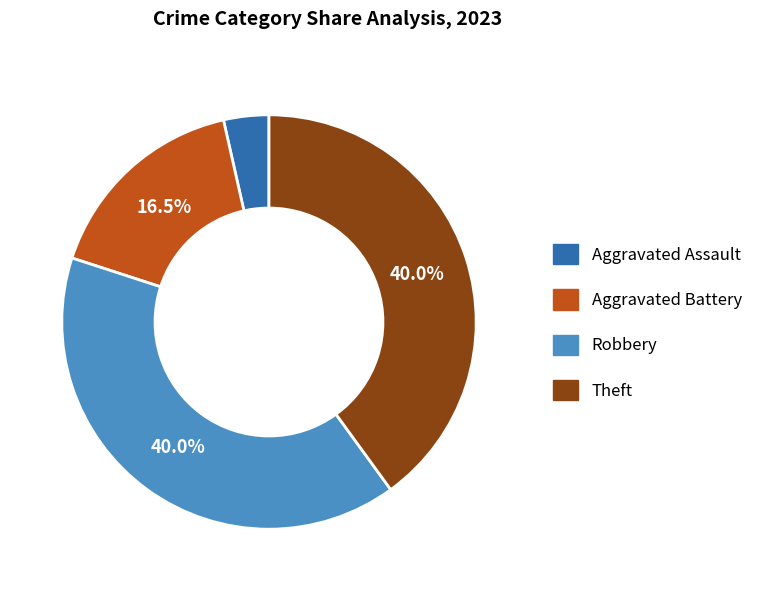

Does any single category account for the majority?

No